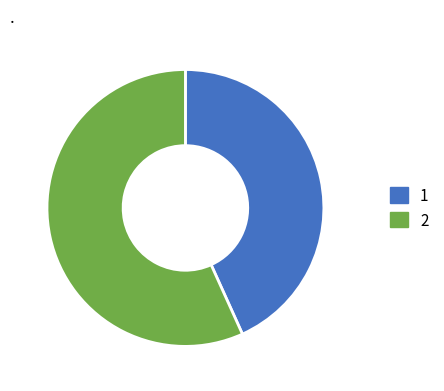

Does any single category account for the majority?

Yes